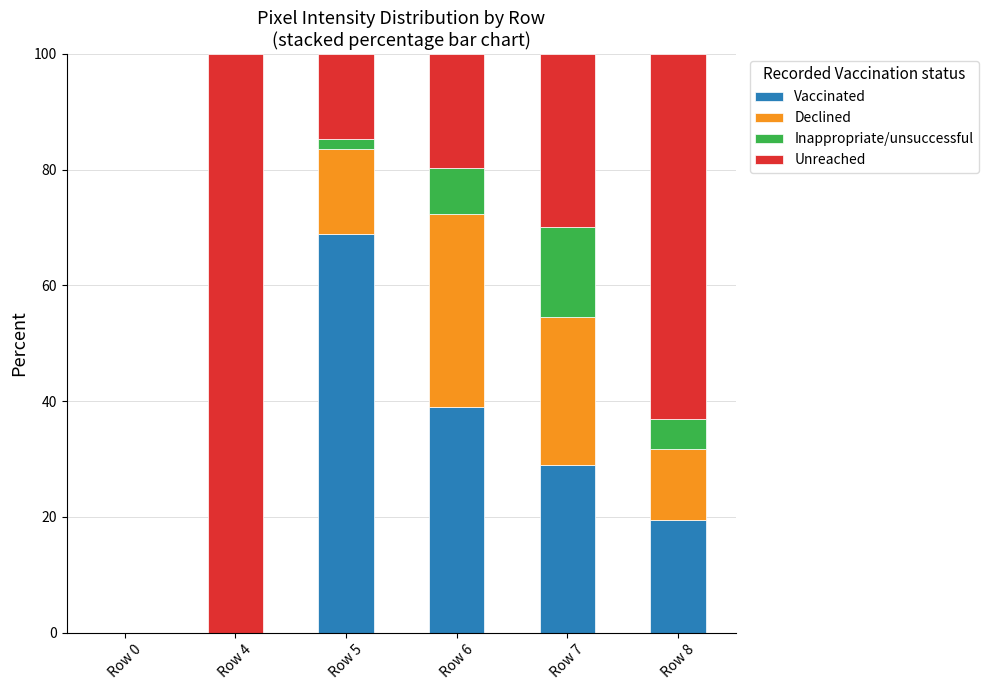

What is the highest value of the Vaccinated series?

68.8